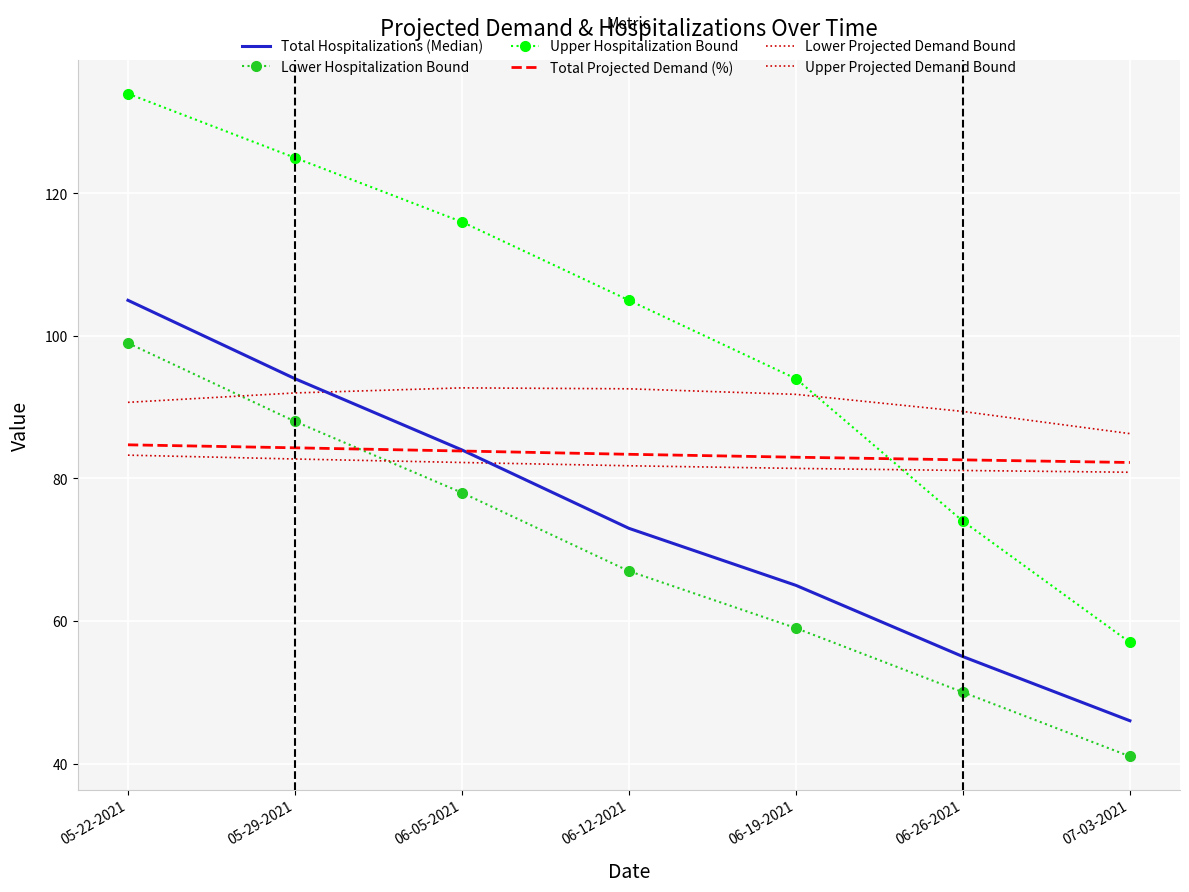

List the labels in order of Total Hospitalizations (Median) value, smallest first.

07-03-2021, 06-26-2021, 06-19-2021, 06-12-2021, 06-05-2021, 05-29-2021, 05-22-2021